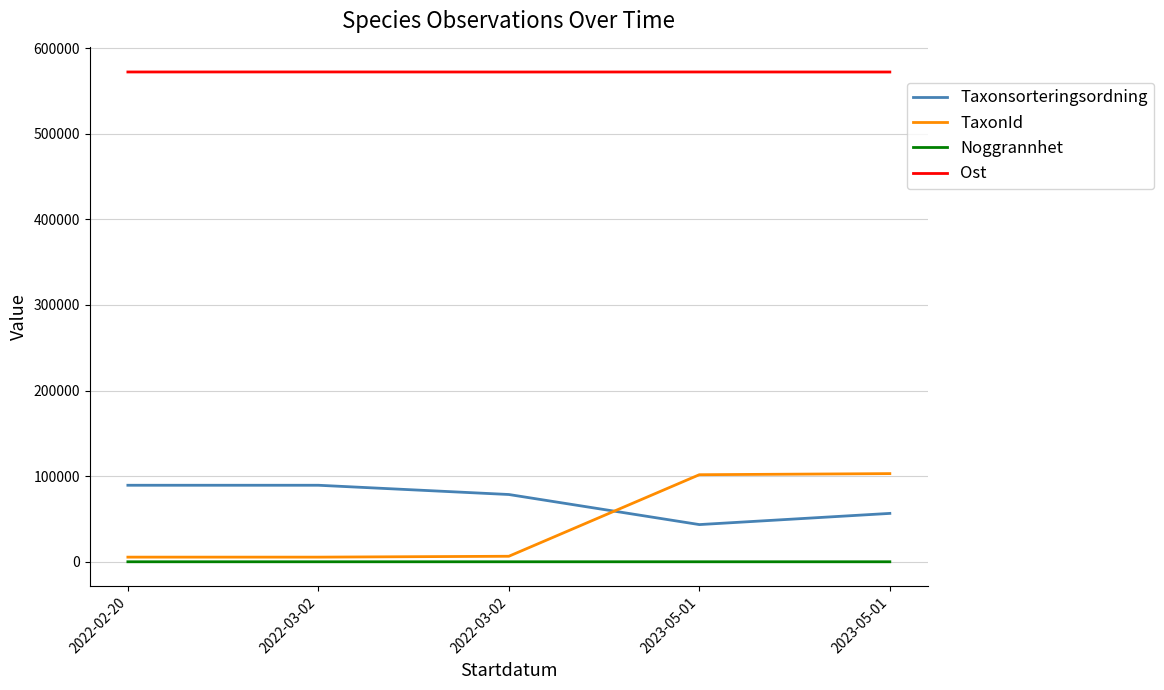

At which category does Noggrannhet reach its first local valley?

2022-03-02